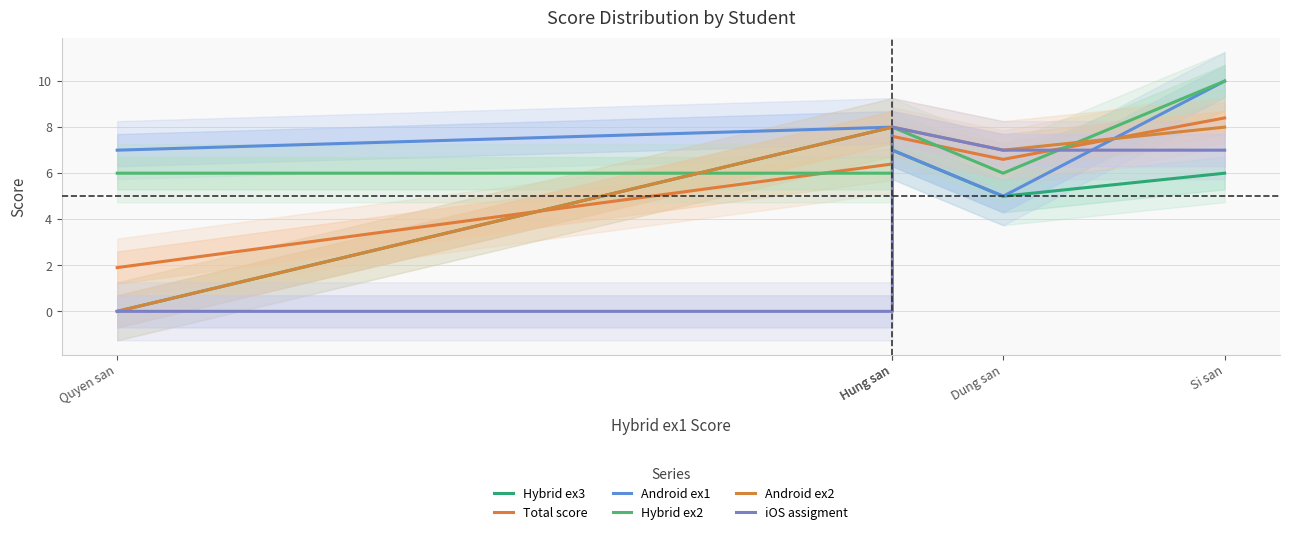

What is the average value of the Hybrid ex3 series?

5.2